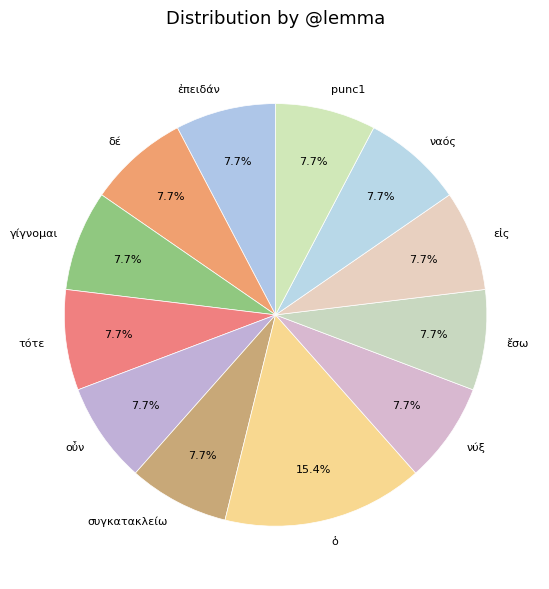

To the nearest percent, what portion does γίγνομαι represent?

8%